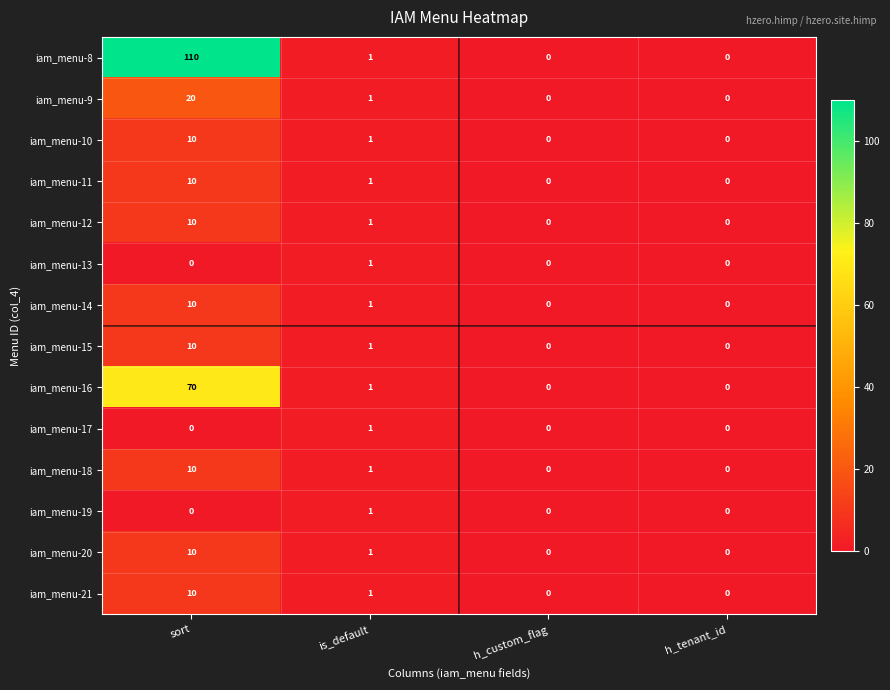

How many categories are shown in the chart?

4